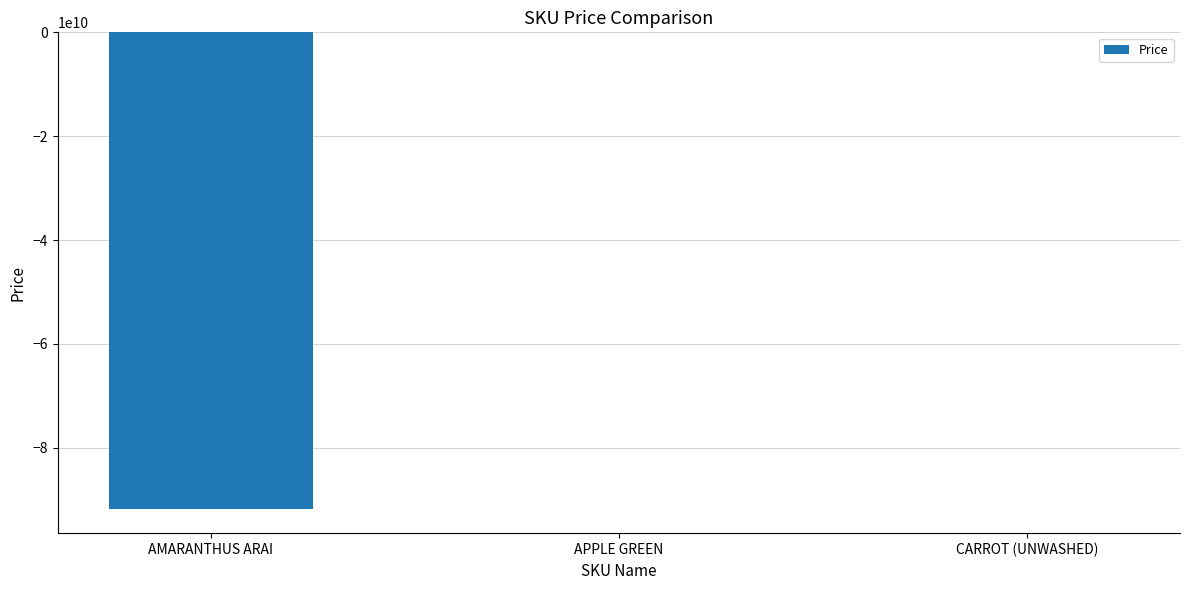

What is the sum of all values?

-91827392105